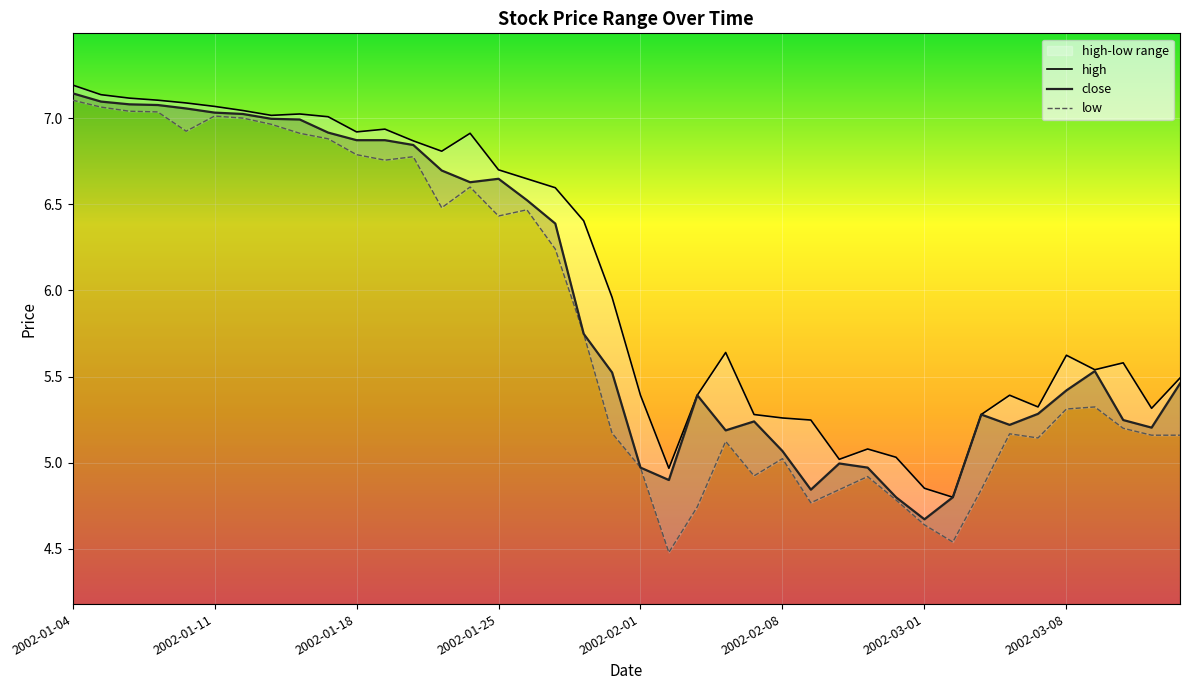

List the series in order of their peak value, lowest first.

low, close, high